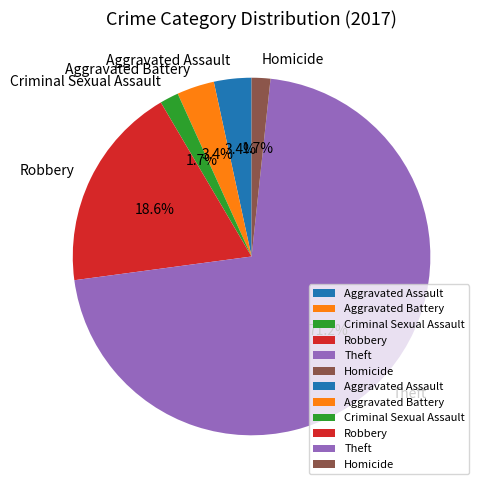

To the nearest percent, what is the average slice percentage?

17%